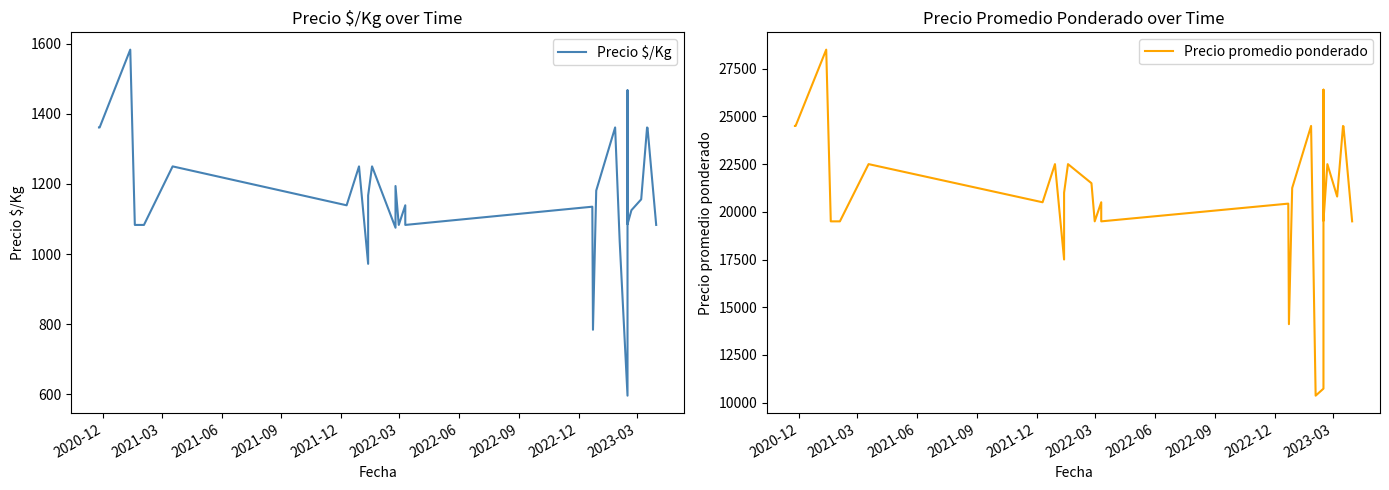

What is the lowest value of the Precio promedio ponderado series?

10364